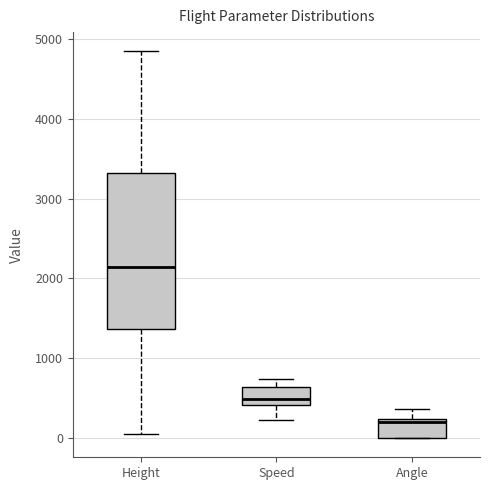

Reading left to right, transcribe this box plot: for each box, give where its median line is, the range the box spans, and where its two whiskers end, as read against the y-axis. The values are not printed on the chart, so give them approximately, as read against the axis.

Height: median 2100, box 1400 to 3300, whiskers 100 to 4800
Speed: median 500, box 400 to 600, whiskers 200 to 700
Angle: median 200 (just below the box's upper edge), box 0 to 200, whiskers 0 to 400